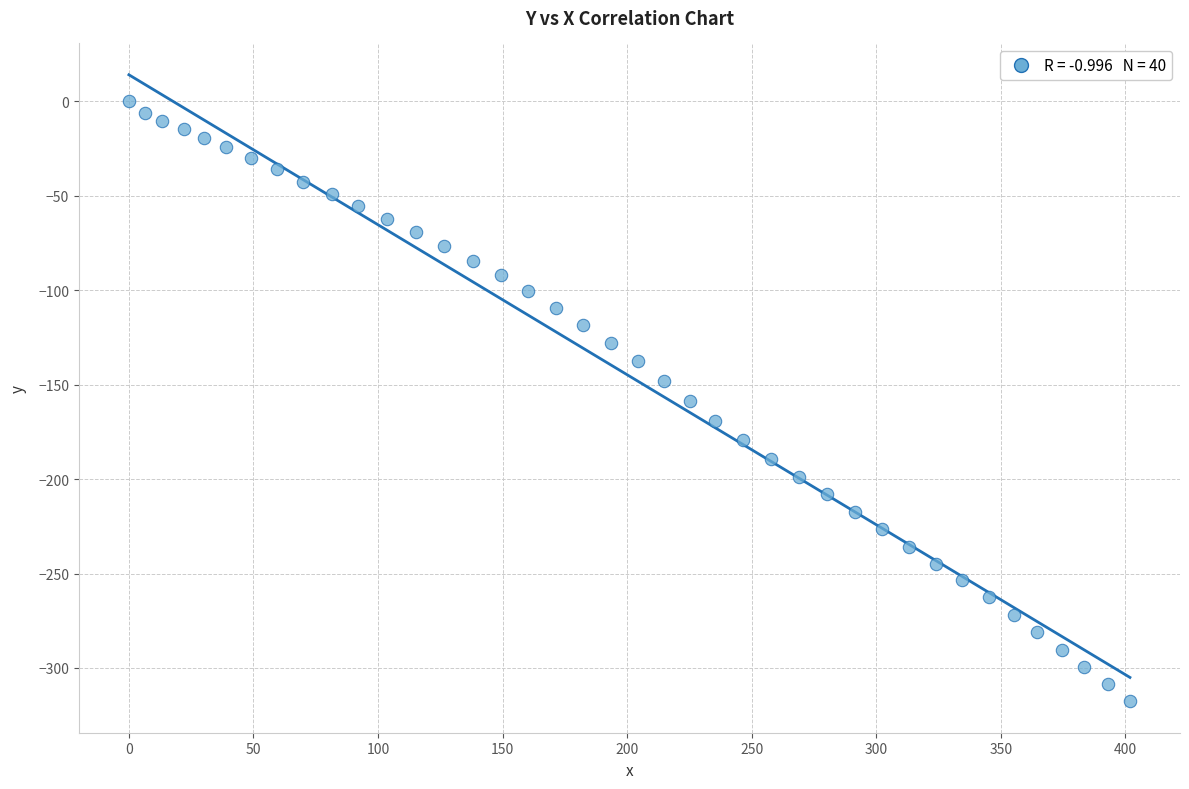

What is the range of X values (max minus min)?

401.8